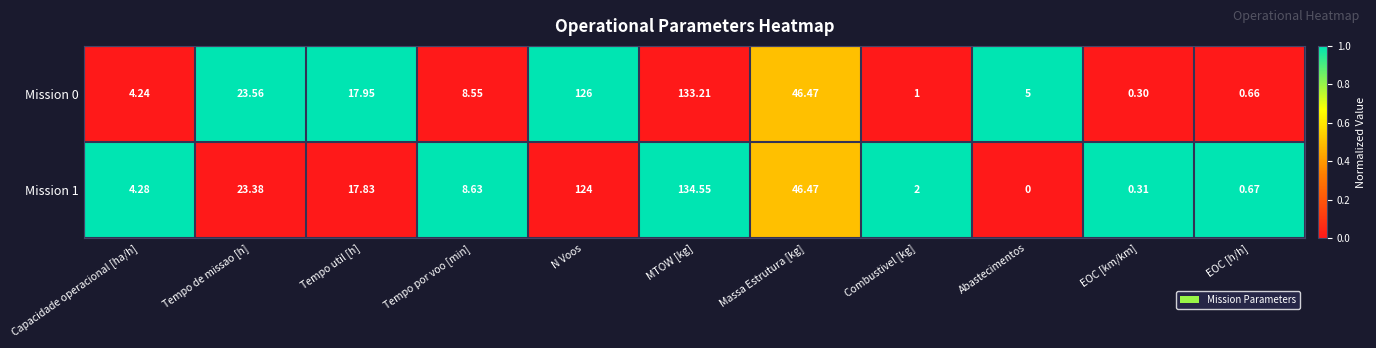

List the series in order of their peak value, highest first.

Mission 1, Mission 0